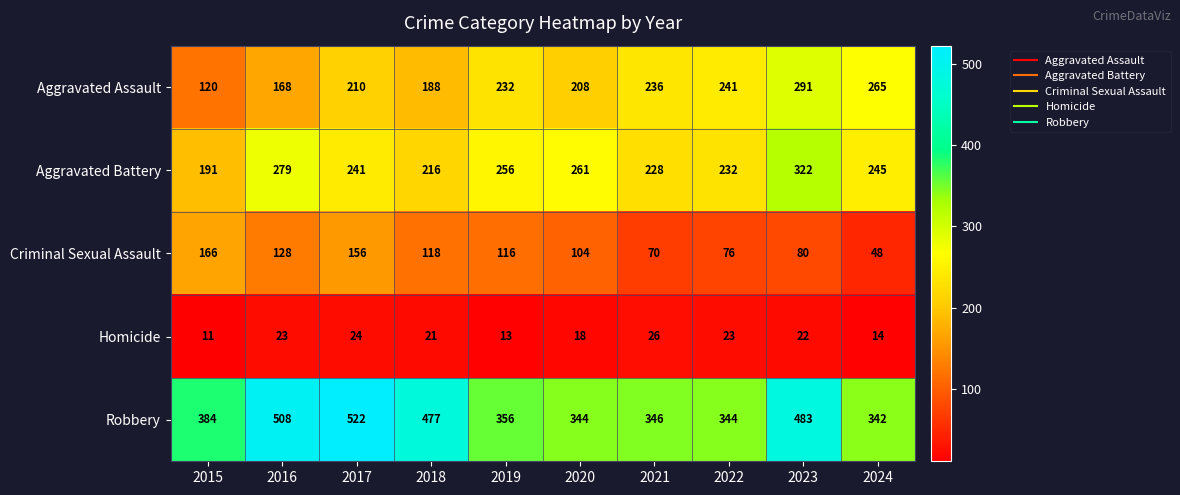

What value does the Robbery series have at 2024?

342